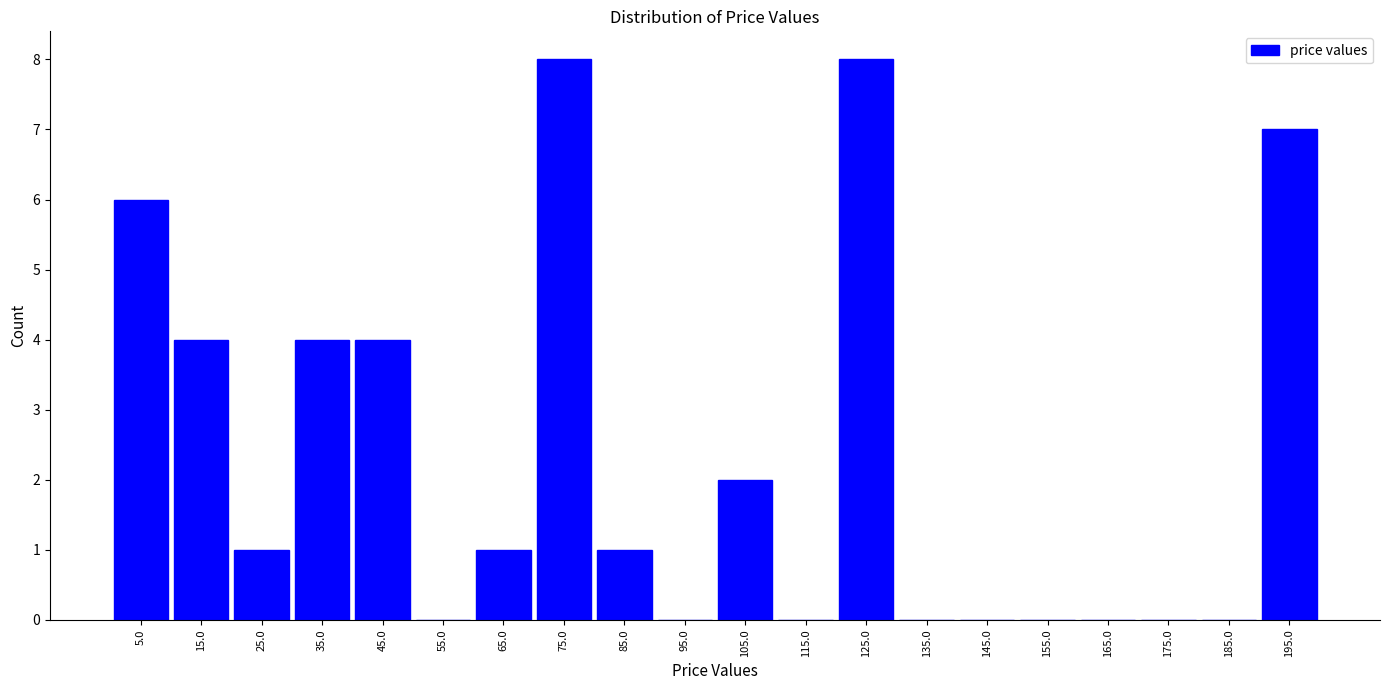

How tall is the bar that spans 70 to 80 on the x-axis? The values are not printed on the chart, so give them approximately, as read against the axis.

8